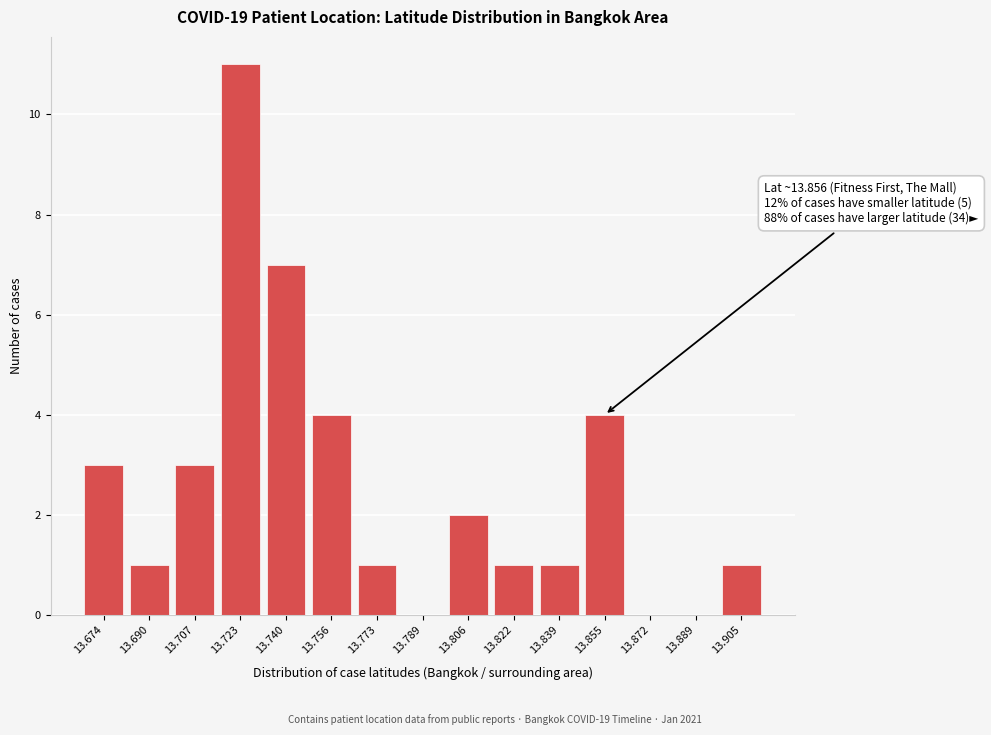

Reading left to right, list all the values displayed in this chart.

13.674=3	13.690=1	13.707=3	13.723=11	13.740=7	13.756=4	13.773=1	13.789=0	13.806=2	13.822=1	13.839=1	13.855=4	13.872=0	13.889=0	13.905=1